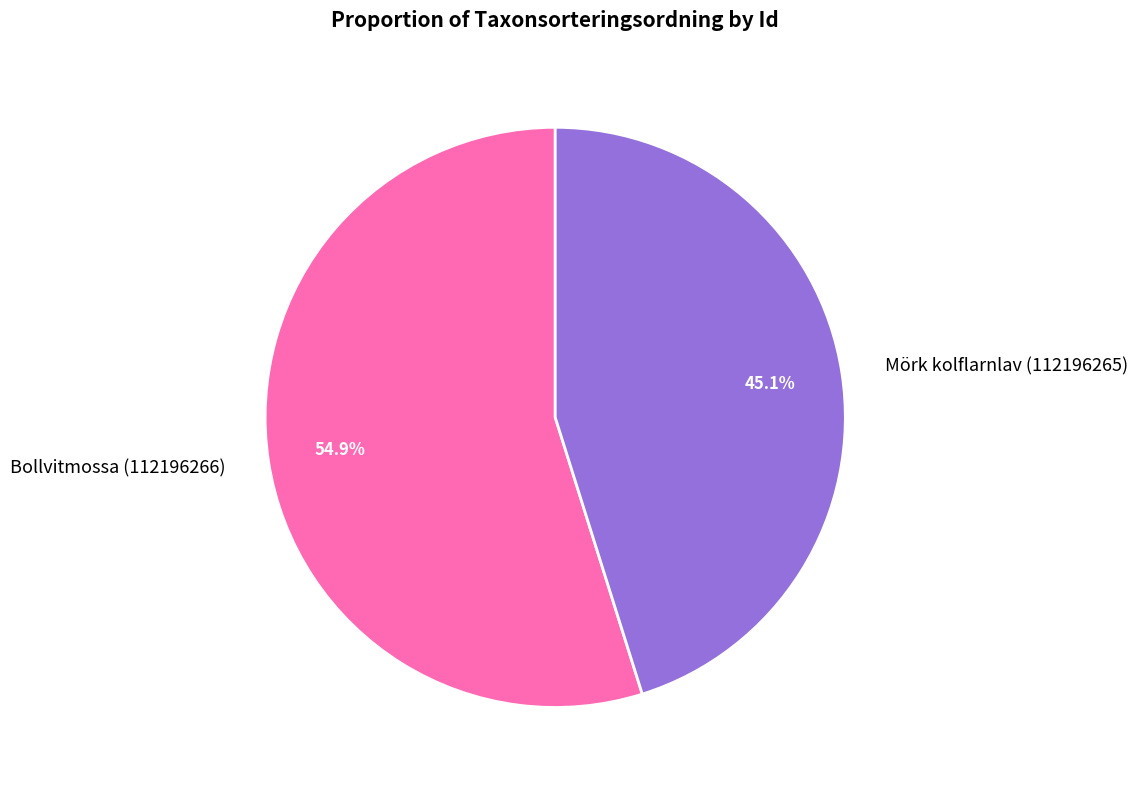

Approximately how many times larger is the value at Bollvitmossa (112196266) compared to Mörk kolflarnlav (112196265)?

1.2